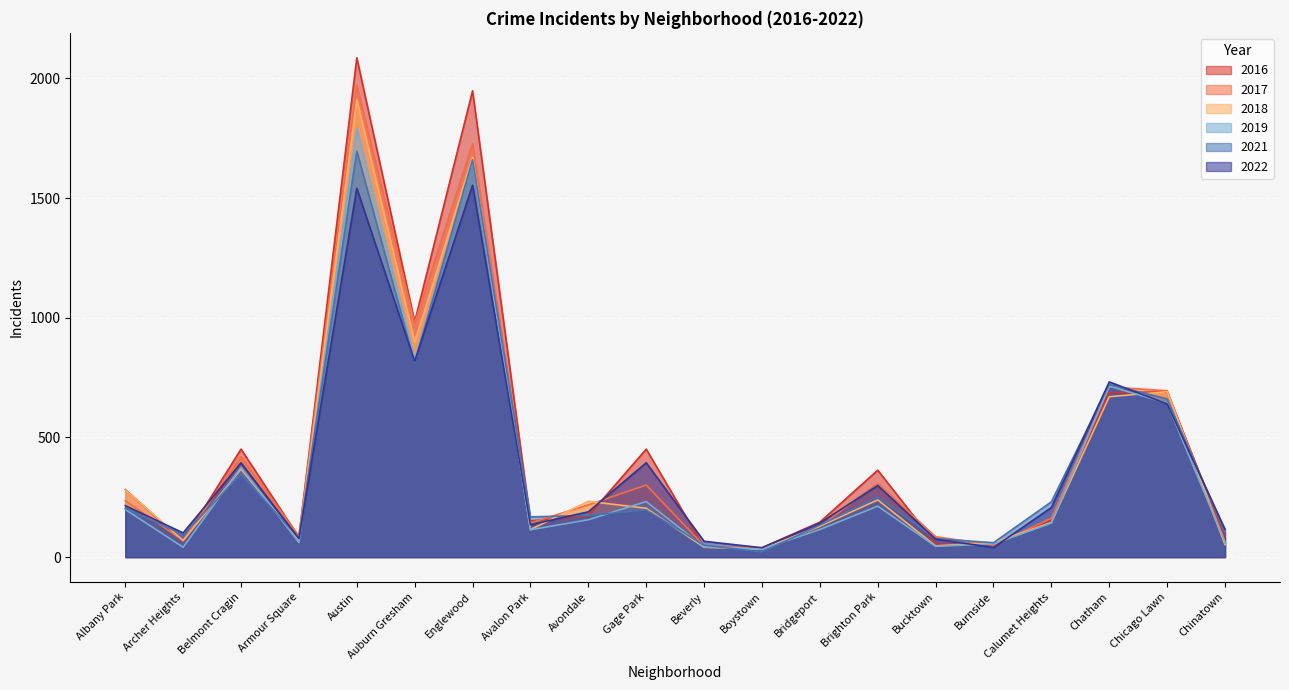

Does the chart display data point markers on the line(s)?

No